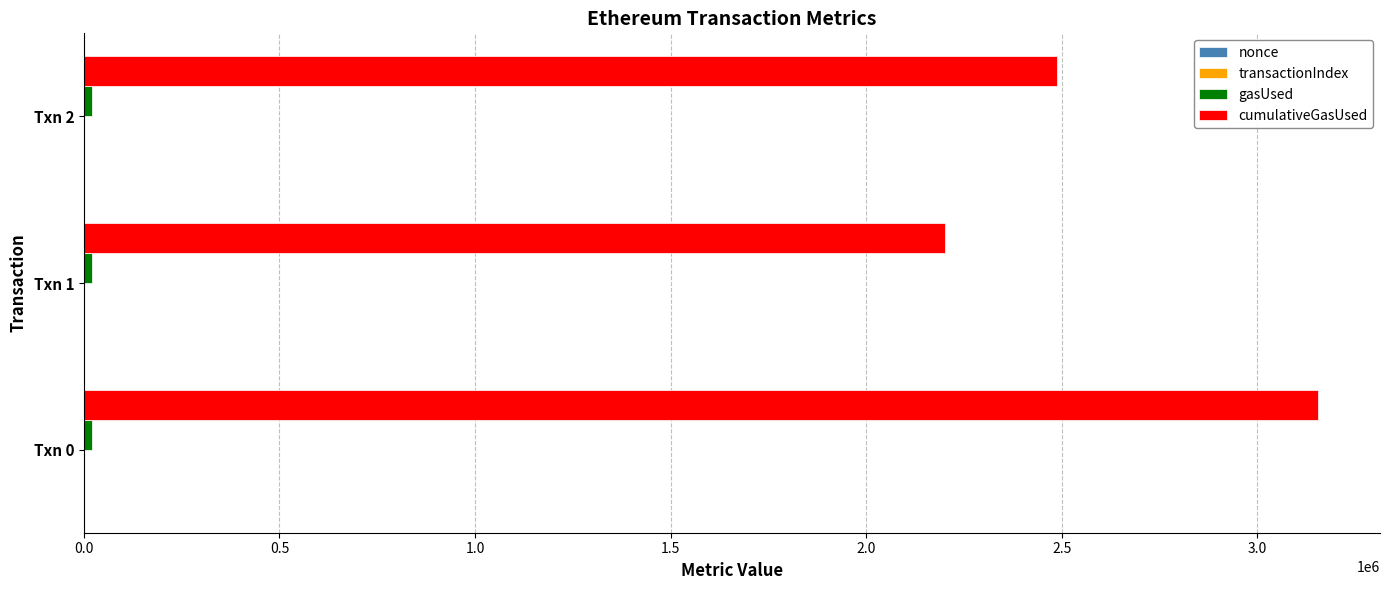

At which category is the sum across all series the highest?

Txn 0